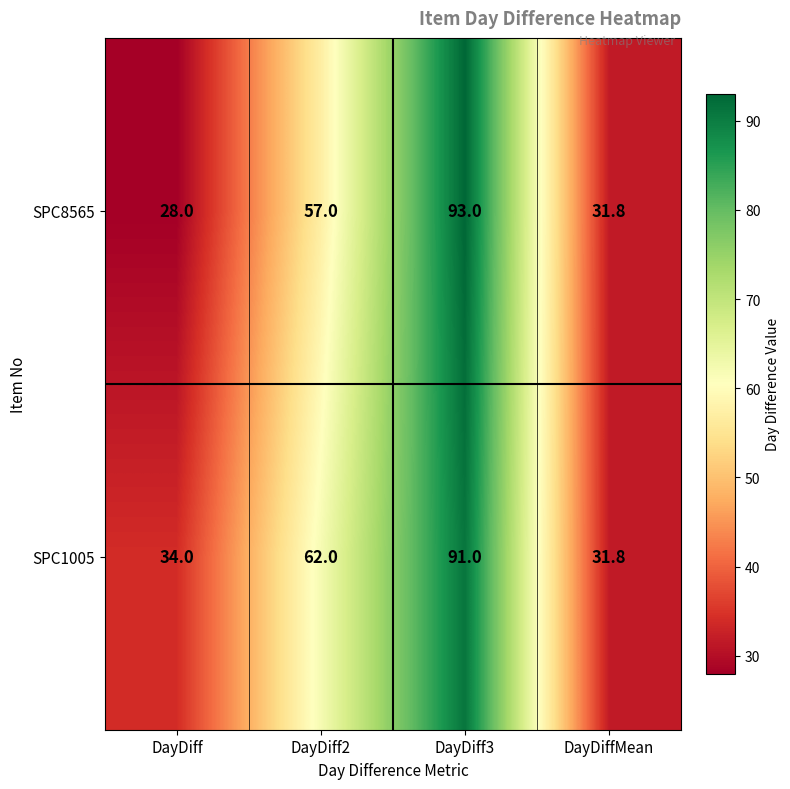

The value of SPC8565 at DayDiff is 28.0. True or false?

True